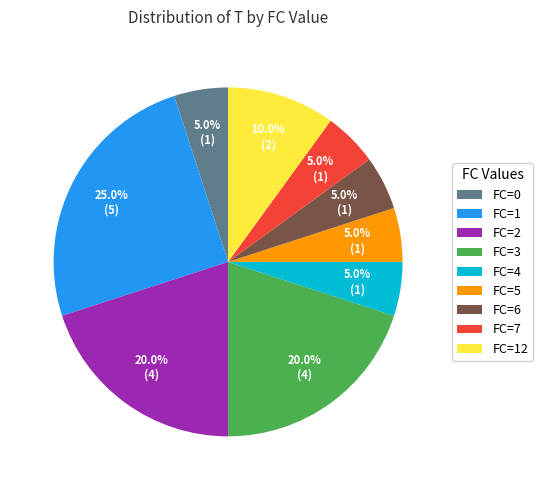

Between FC=5 and FC=2, which is larger?

FC=2